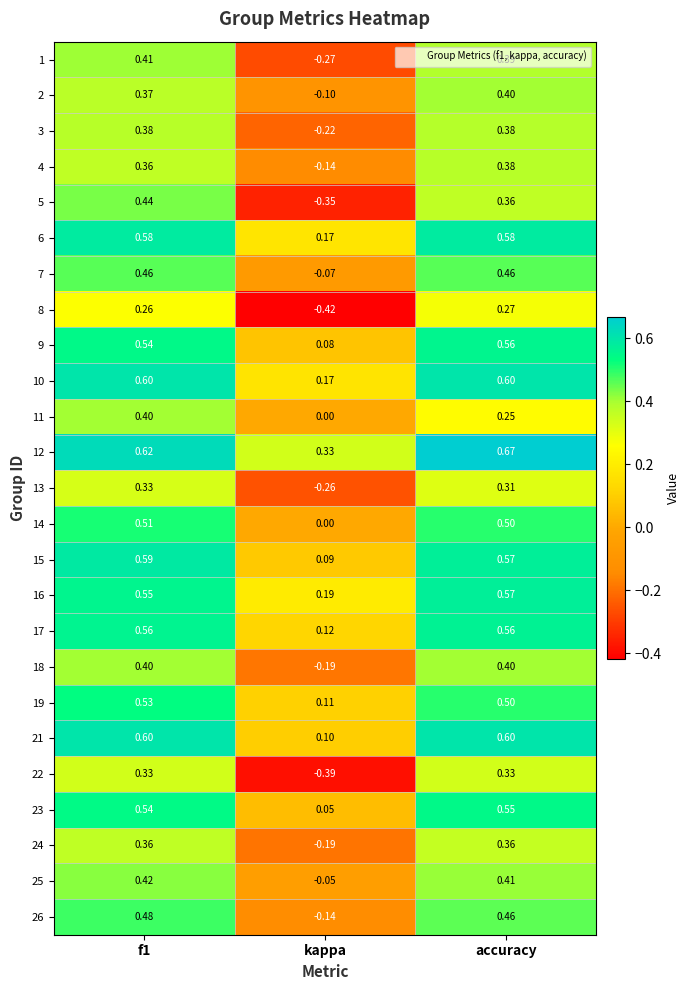

At which category is the sum across all series the highest?

f1